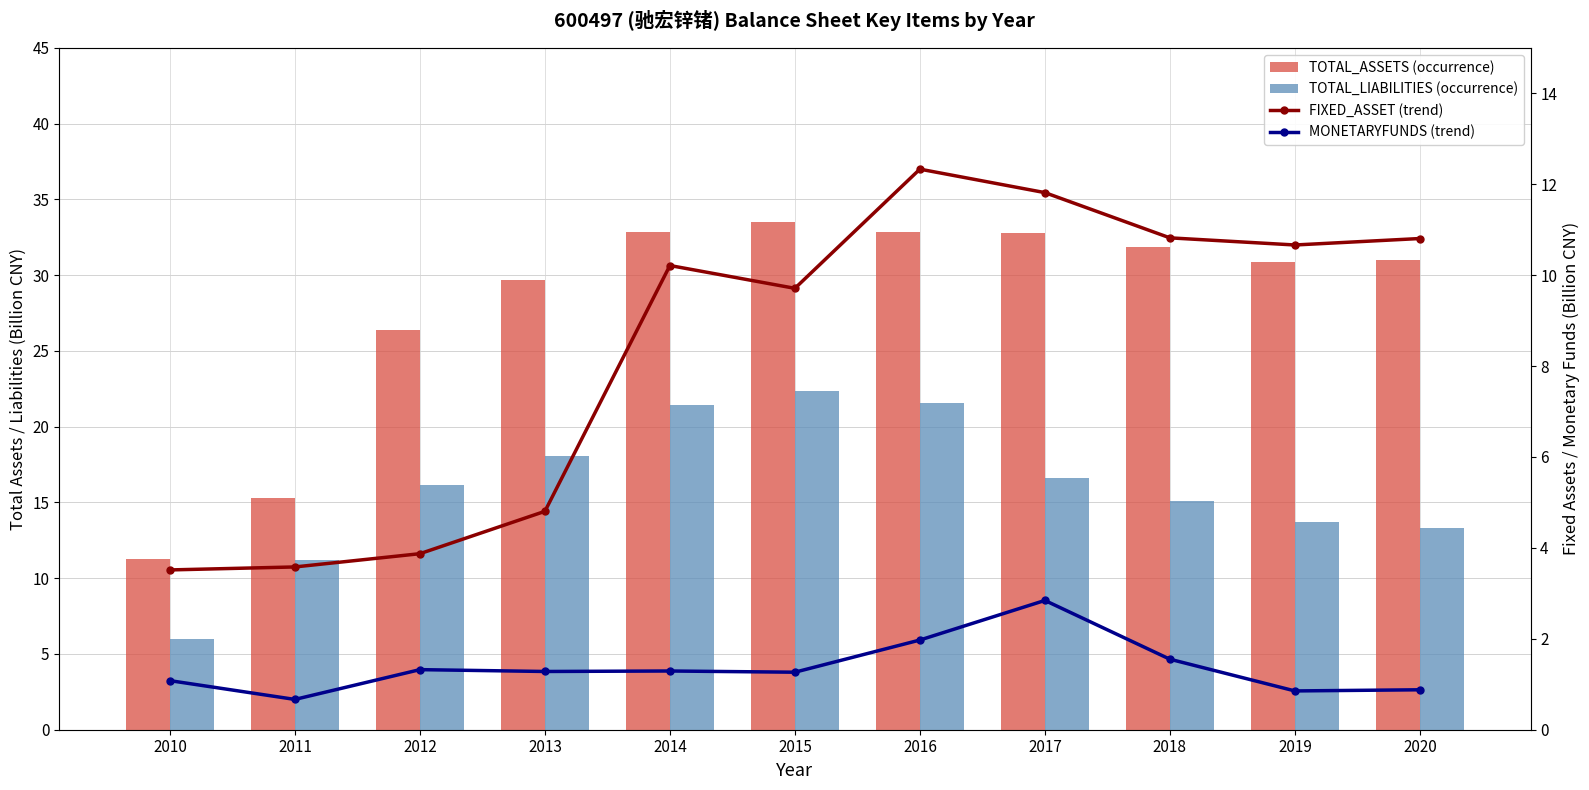

What is the value of the TOTAL_ASSETS bar at the 8th from the left?

32.8